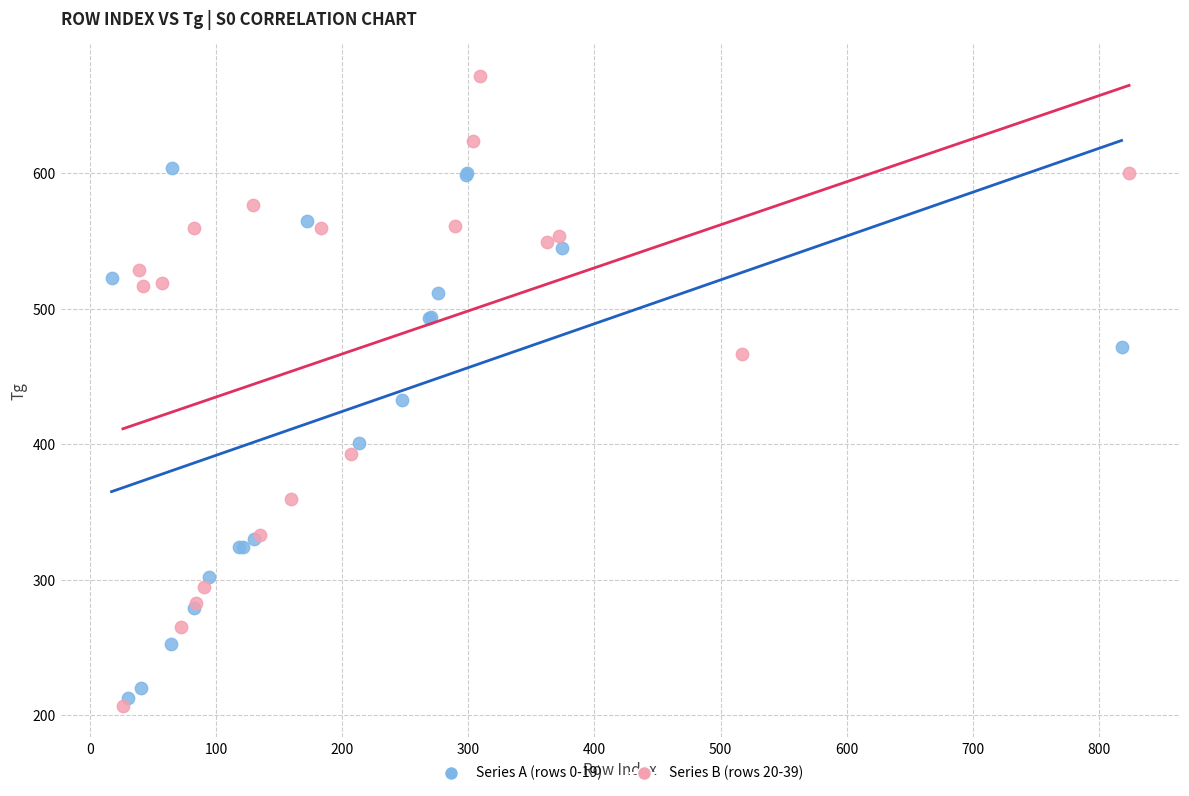

Which series has the largest Y range (max minus min)?

Series B (rows 20-39)